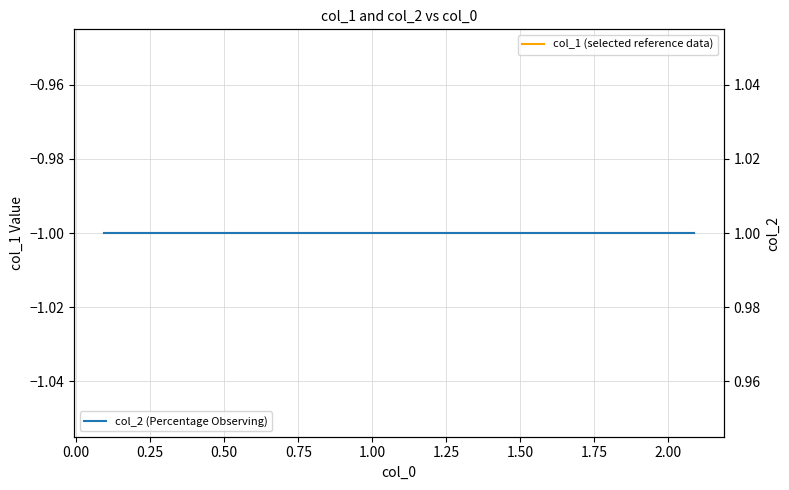

How many data points does each series have?

10